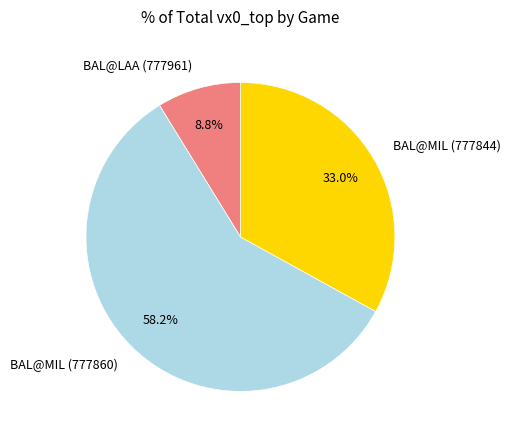

Is there a majority slice in this chart?

Yes